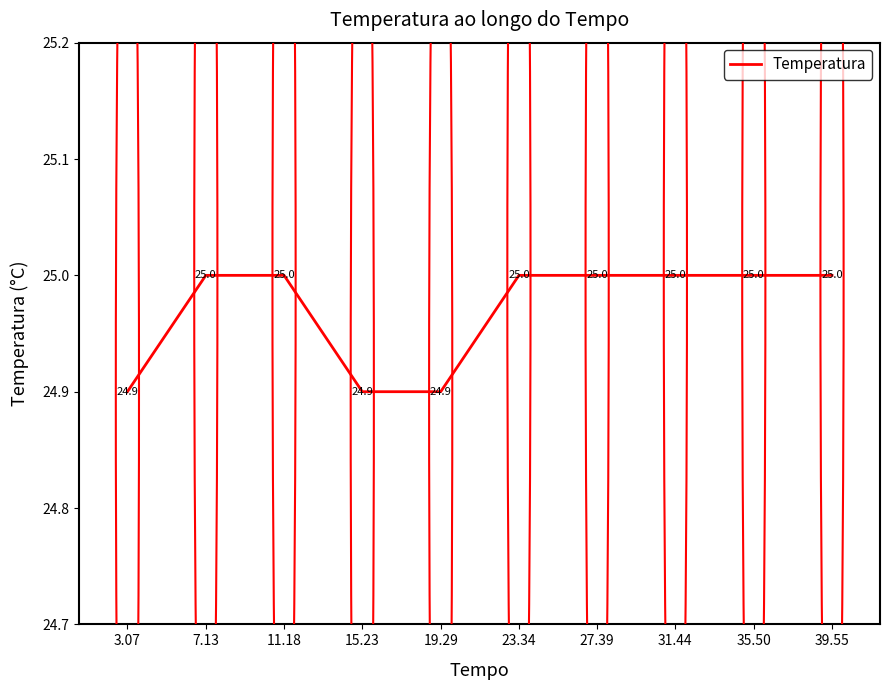

Approximately how many times larger is the value at 31.44 compared to 23.34?

1.0